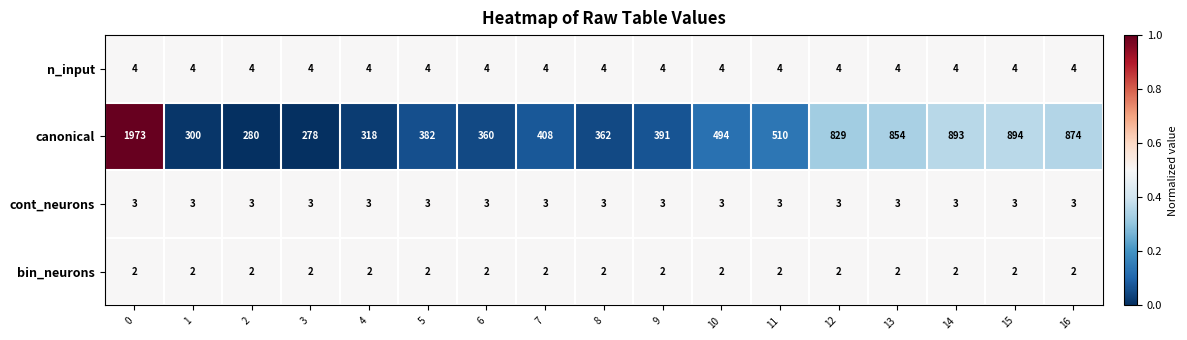

Rank the series by their maximum value, from lowest to highest.

bin_neurons, cont_neurons, n_input, canonical